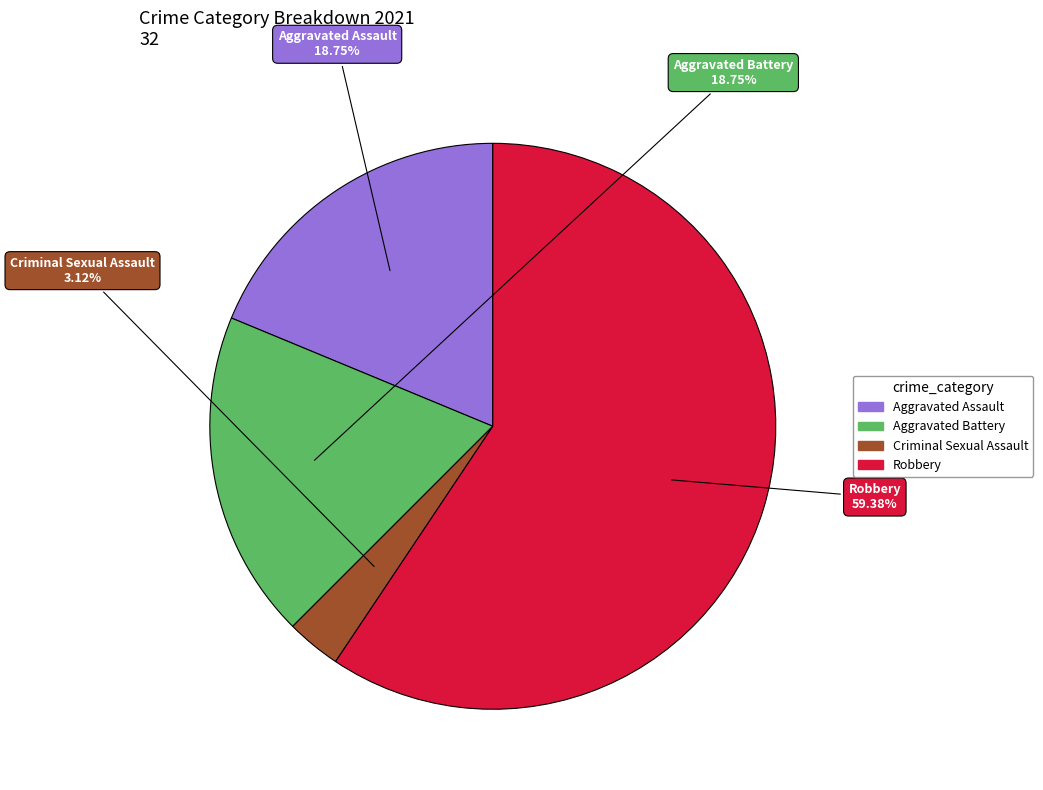

What is the ratio of the value at Aggravated Assault to the value at Robbery?

0.3